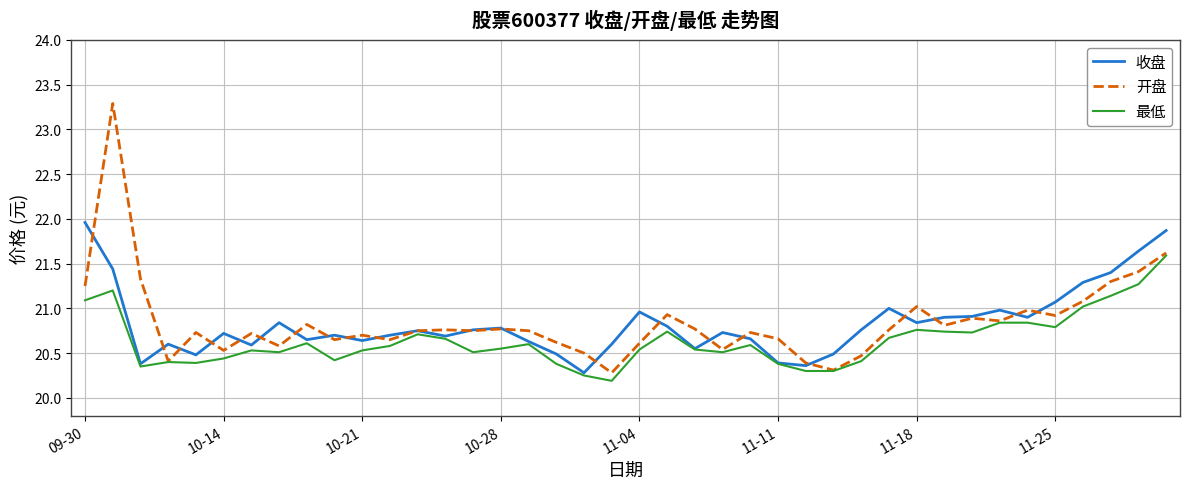

Rank the series by their maximum value, from lowest to highest.

最低, 收盘, 开盘